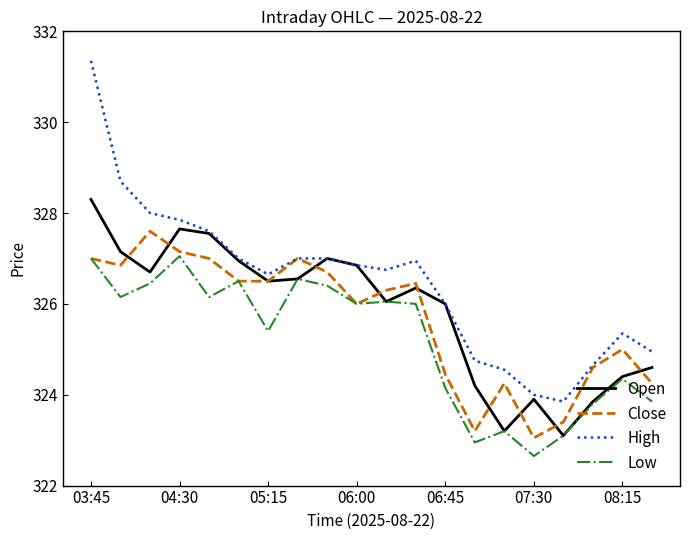

Which series has the largest total across all categories?

High